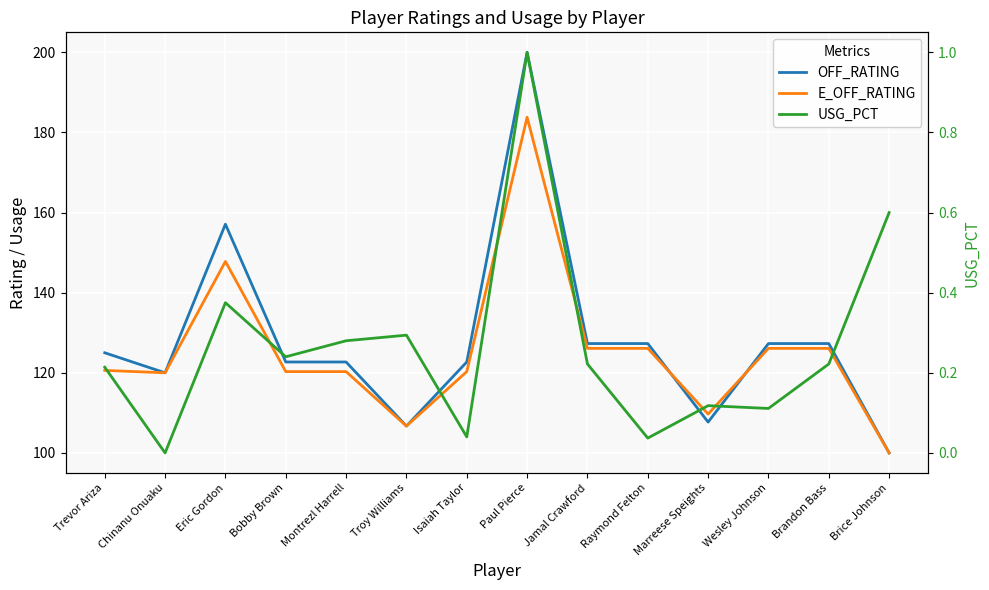

Rank the series at Brice Johnson from lowest to highest value.

USG_PCT, OFF_RATING, E_OFF_RATING